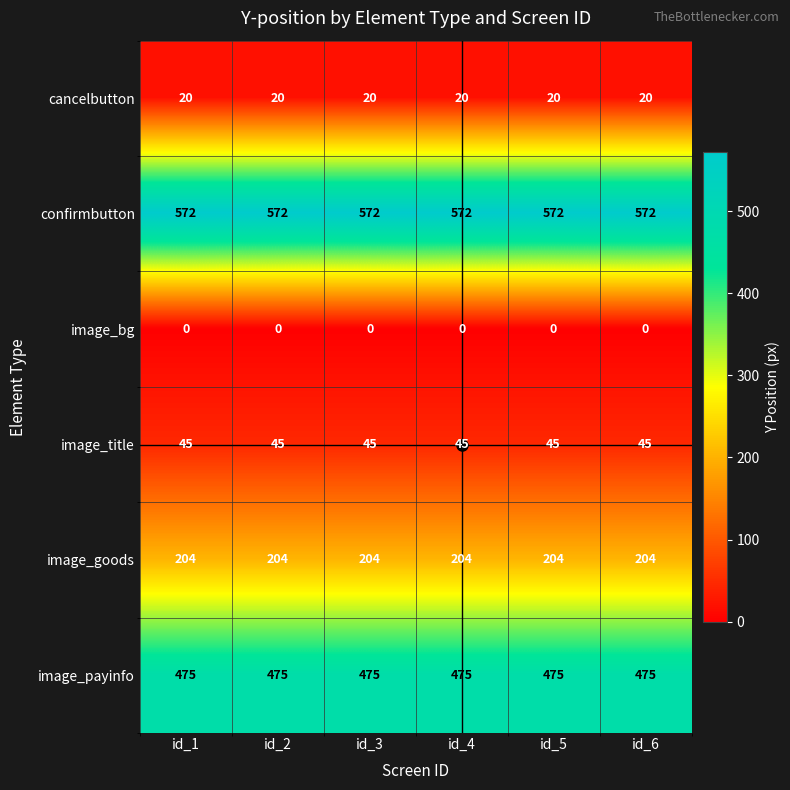

True or false: confirmbutton has a value of 572 at id_4.

True